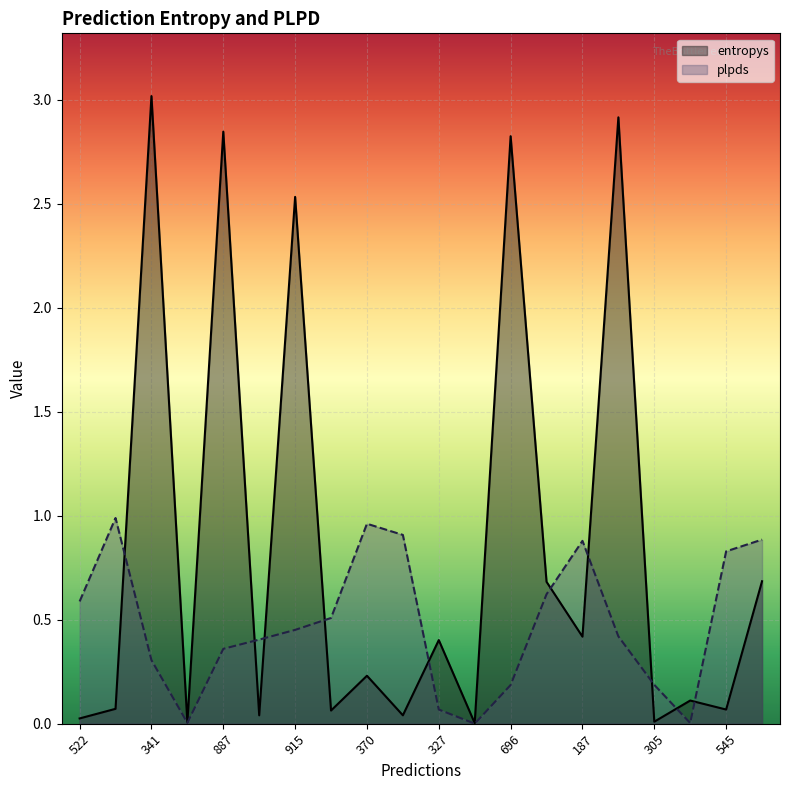

Rank the series by their average value, from lowest to highest.

plpds, entropys